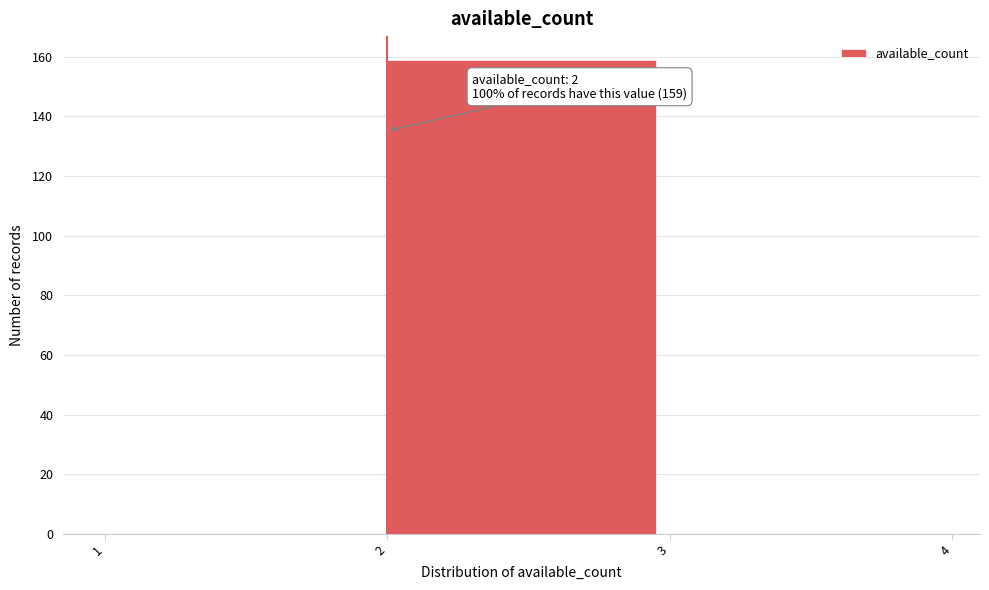

Over which range of the x-axis is the bar tallest?

2 to 3